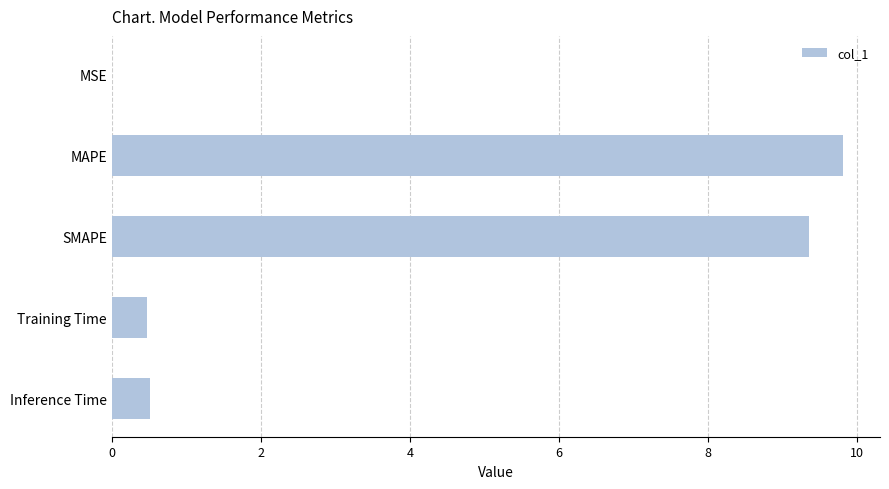

What is the greatest value displayed?

9.8